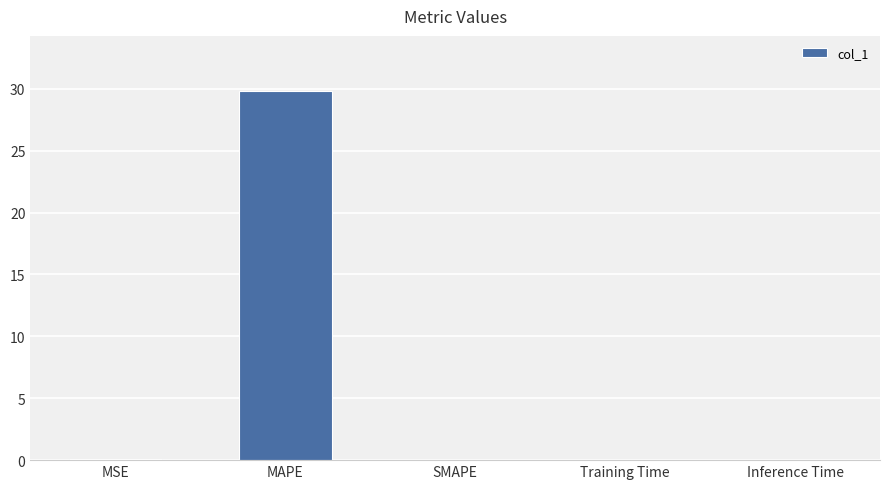

What is the sum of all values?

29.9